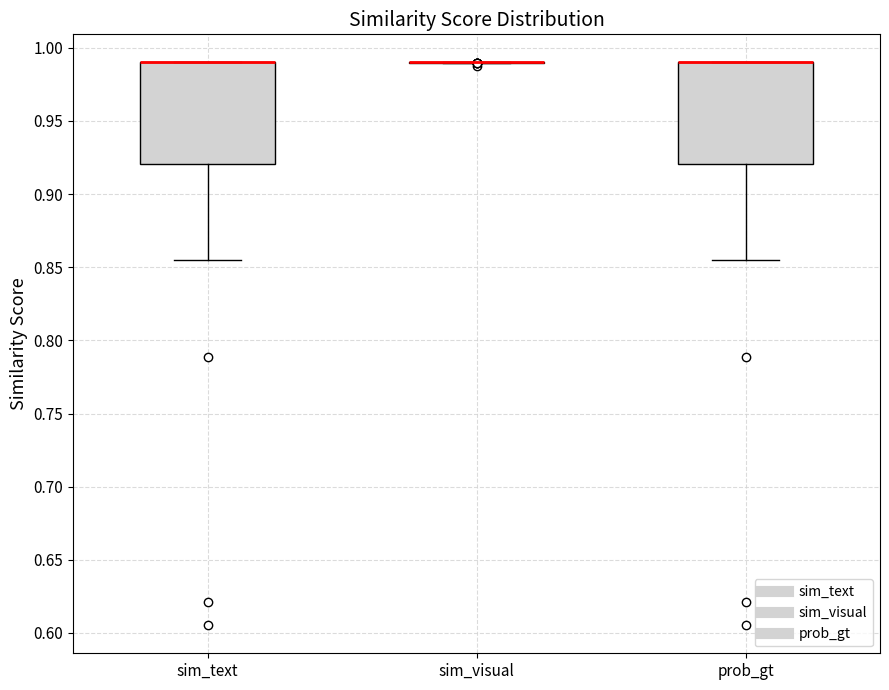

Reading left to right, read every box against the y-axis: the position of its median line, the range the box covers, and the ends of its whiskers. The values are not printed on the chart, so give them approximately, as read against the axis.

sim_text: median 0.990 (drawn on the box's upper edge), box 0.920 to 0.990, whiskers 0.855 to 0.990
sim_visual: box collapsed to a line at 0.990, whiskers 0.990 to 0.990
prob_gt: median 0.990 (drawn on the box's upper edge), box 0.920 to 0.990, whiskers 0.855 to 0.990